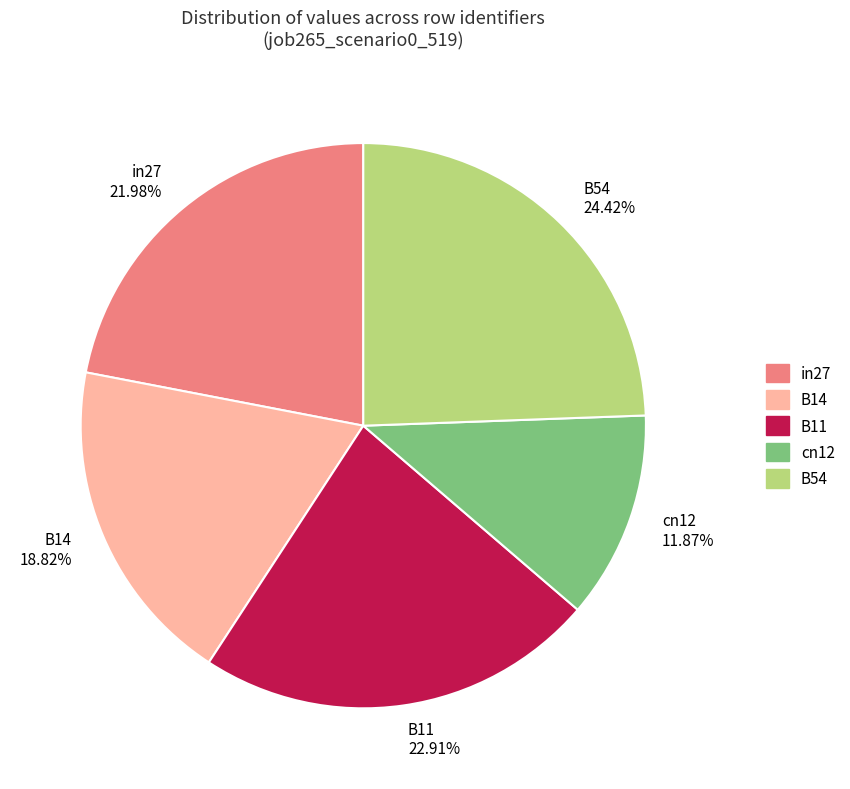

Which slice is the smallest?

cn12